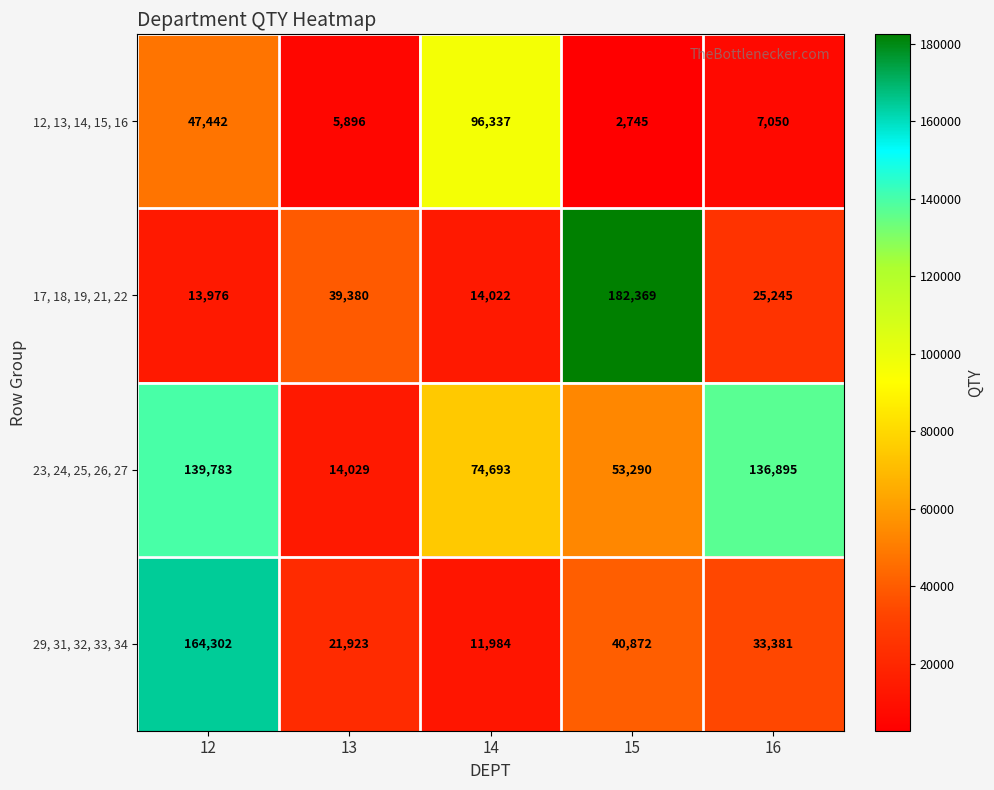

At which label is 23, 24, 25, 26, 27 closest to 76906?

14